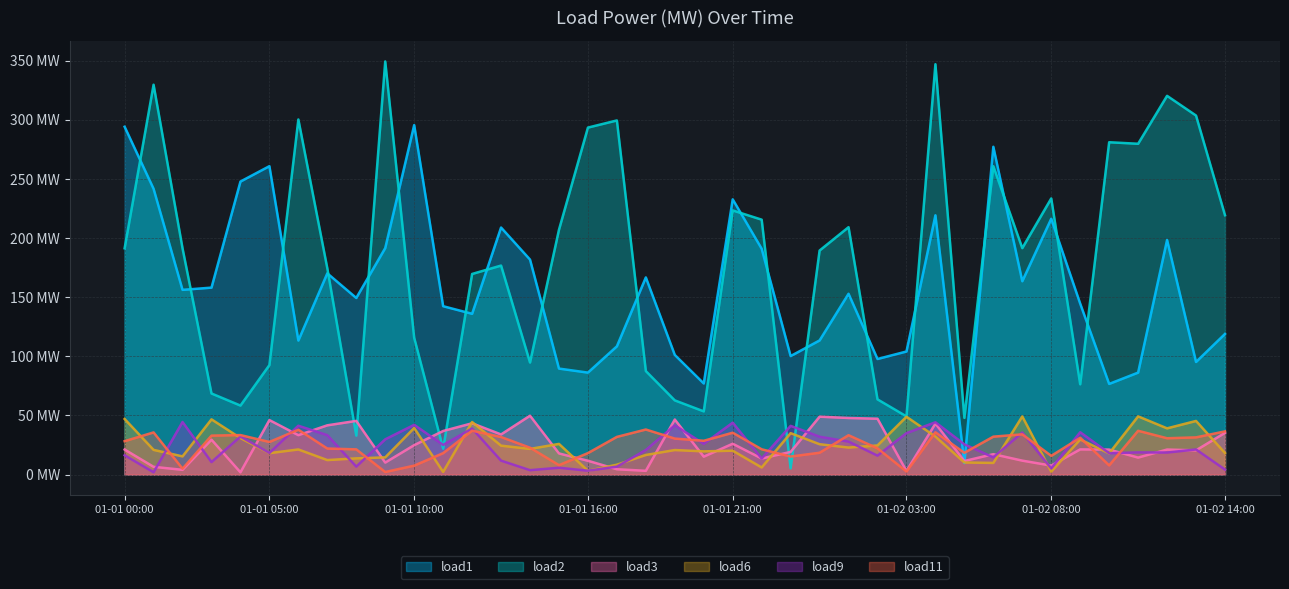

What position from the left is 01-01 21:00?

22